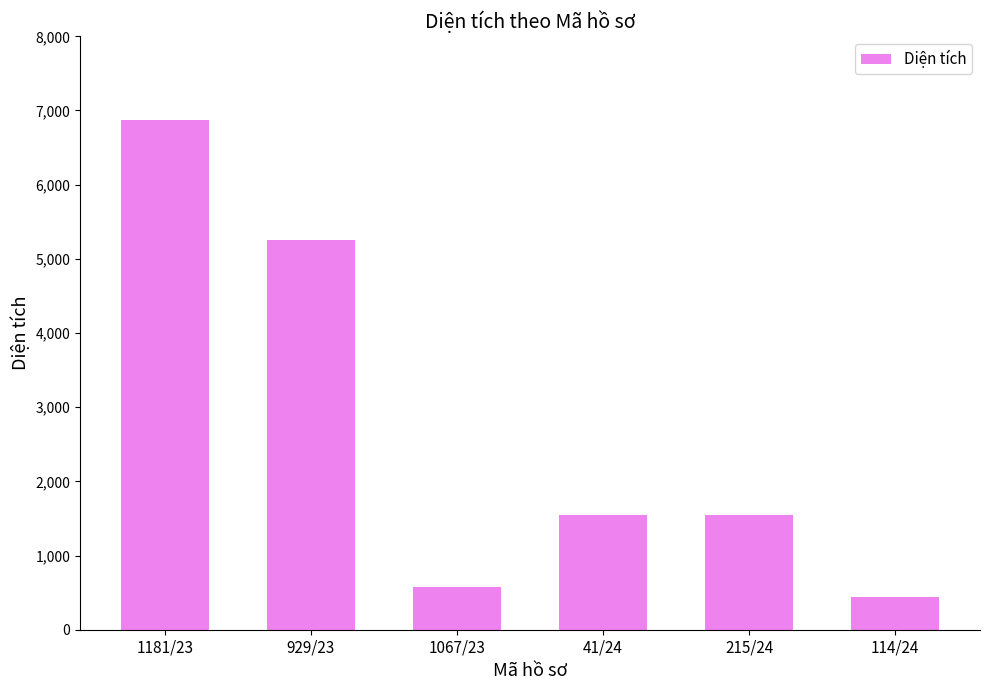

Reading left to right, list all the values displayed in this chart.

1181/23=6870.9	929/23=5259.3	1067/23=579.6	41/24=1542.9	215/24=1542.9	114/24=447.8